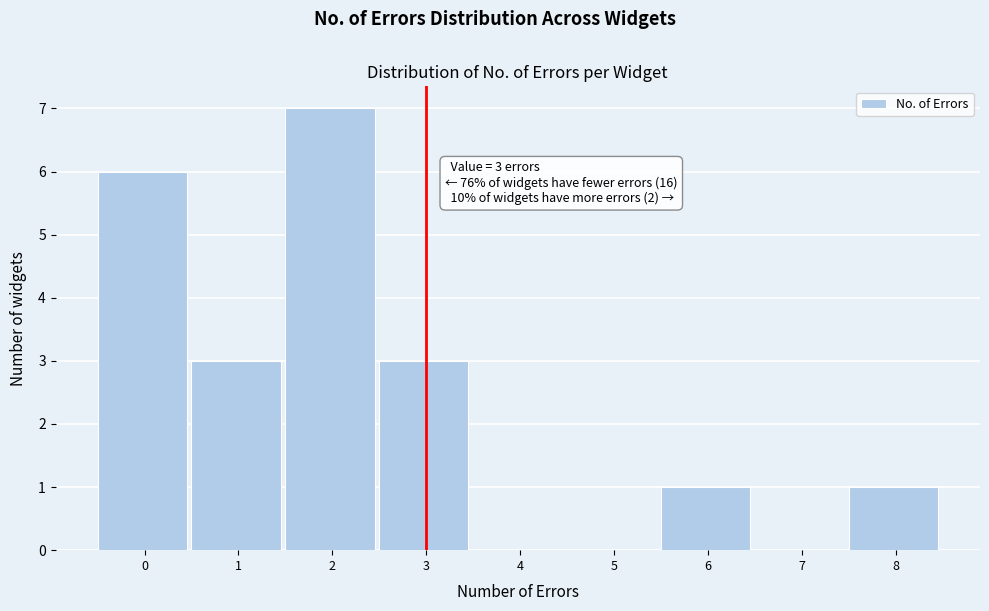

Reading left to right, extract all data points from this chart.

0=6	1=3	2=7	3=3	4=0	5=0	6=1	7=0	8=1